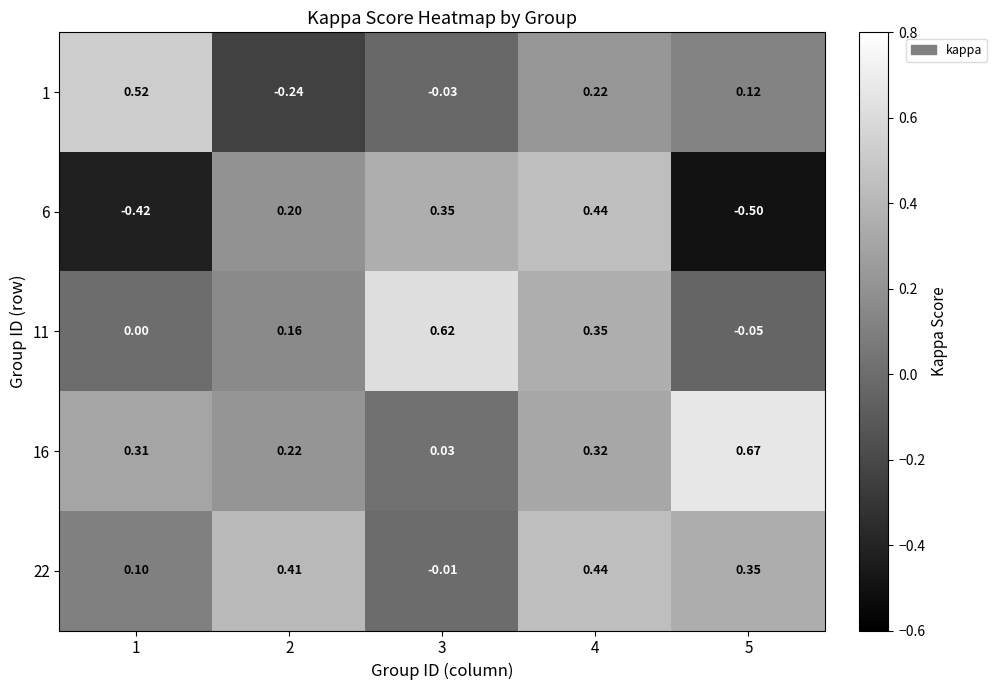

At which category is the sum across all series the highest?

4